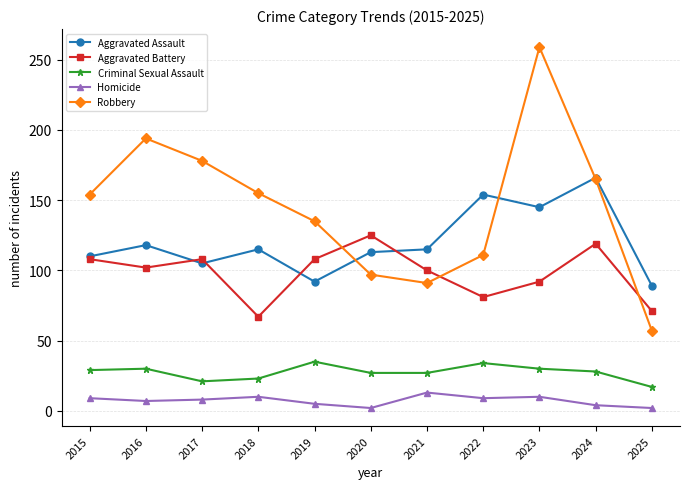

In Aggravated Battery, how many points are higher than both neighbors (excluding endpoints)?

3